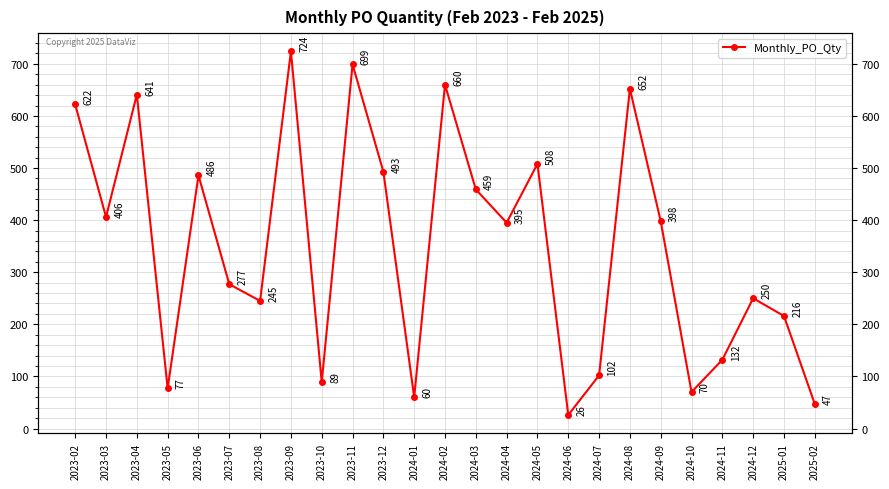

Which category has the lowest value across all series?

2024-06